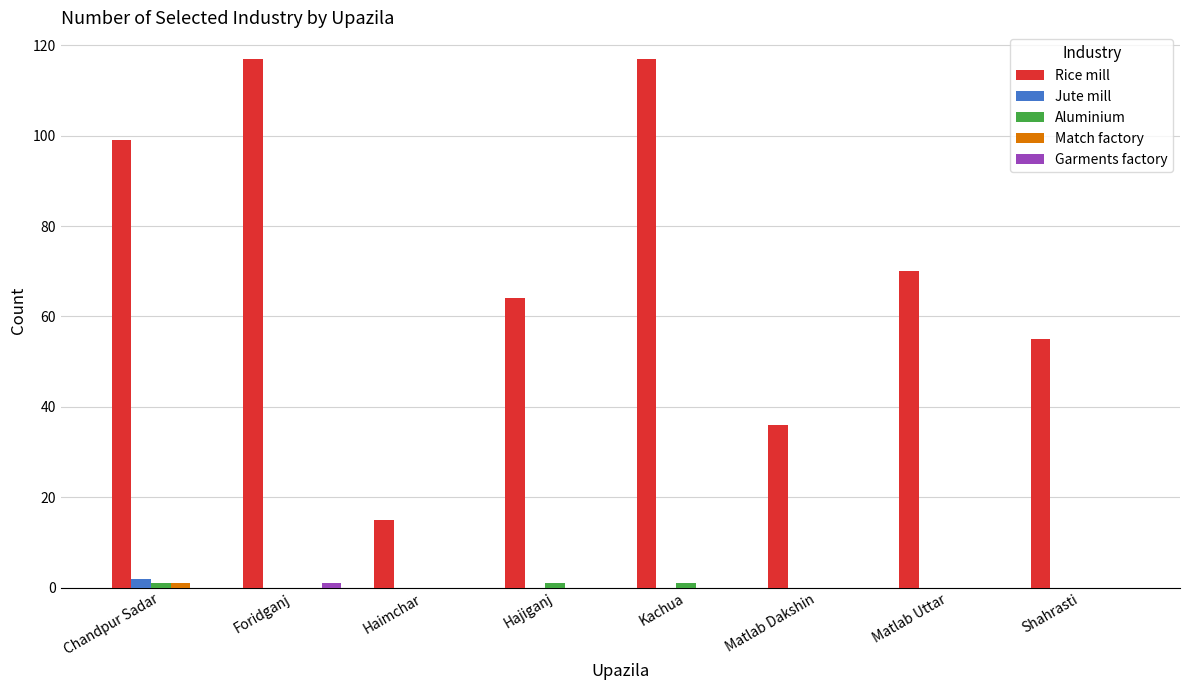

Count the number of data series in this chart.

5